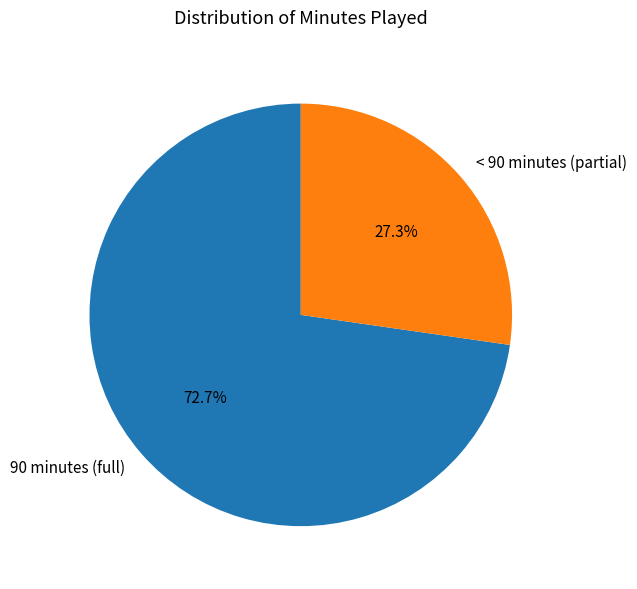

Which slice is the largest?

90 minutes (full)